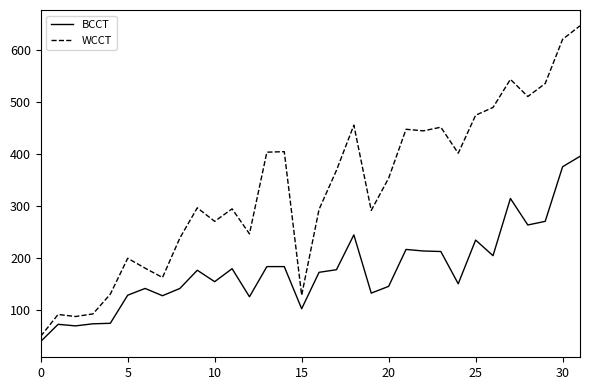

What is the maximum value shown in the chart?

647